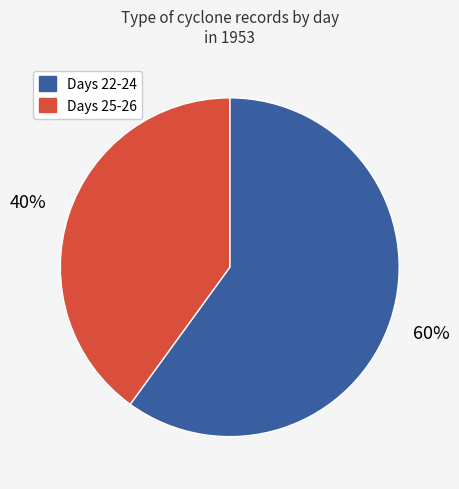

How many slices are in this pie chart?

2